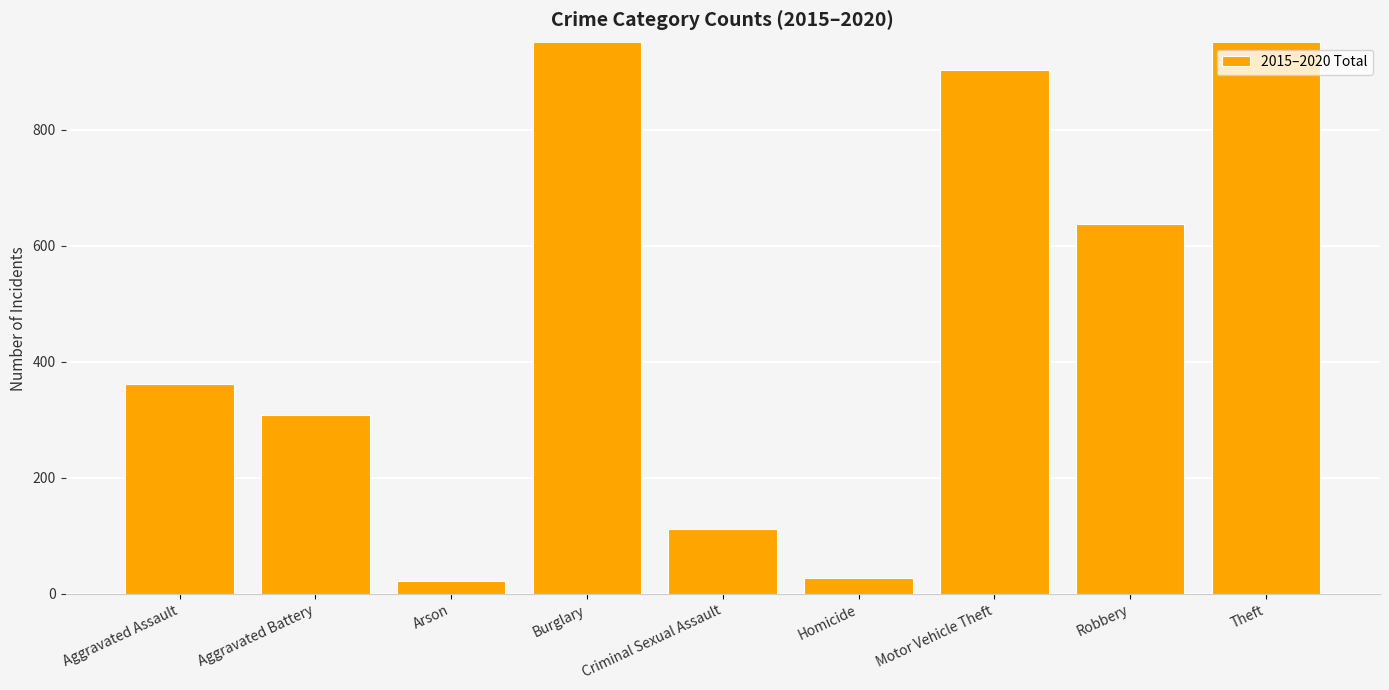

Where is the data nearest to the value 2280?

Burglary